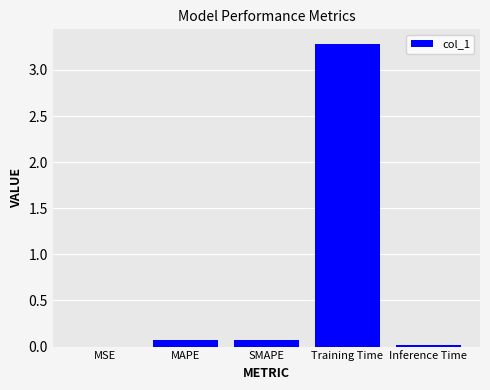

Which category has the highest value across all series?

Training Time